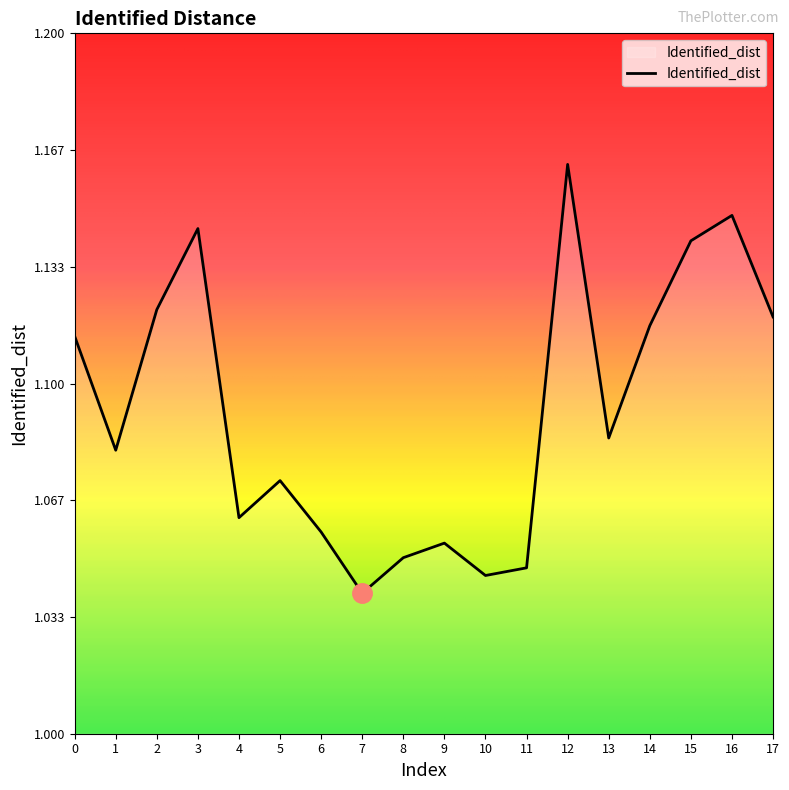

Rank the categories by value from highest to lowest.

12, 16, 3, 15, 2, 17, 14, 0, 13, 1, 5, 4, 6, 9, 8, 11, 10, 7